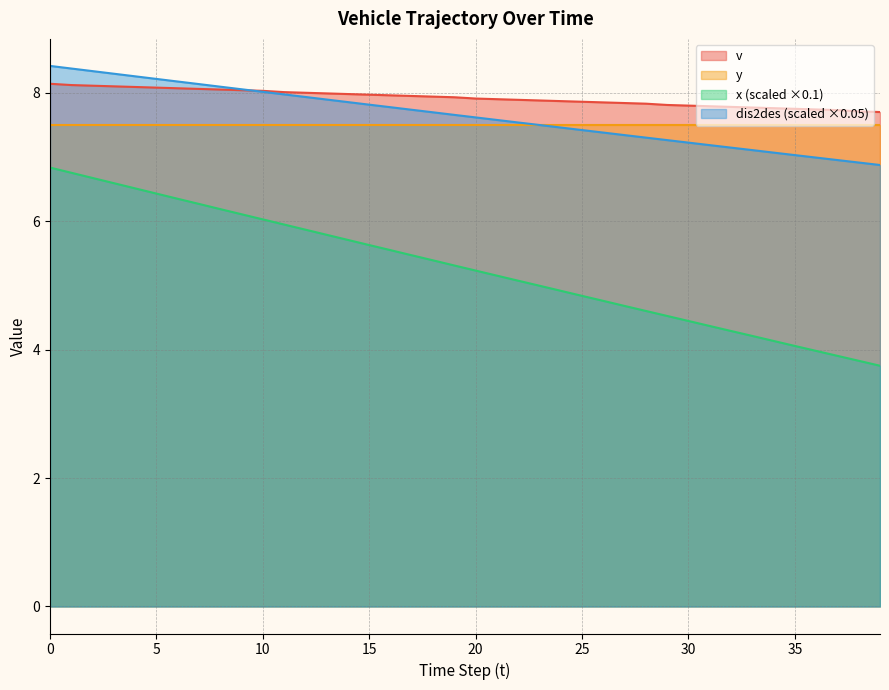

Which series has the widest spread of values?

x (scaled ×0.1)